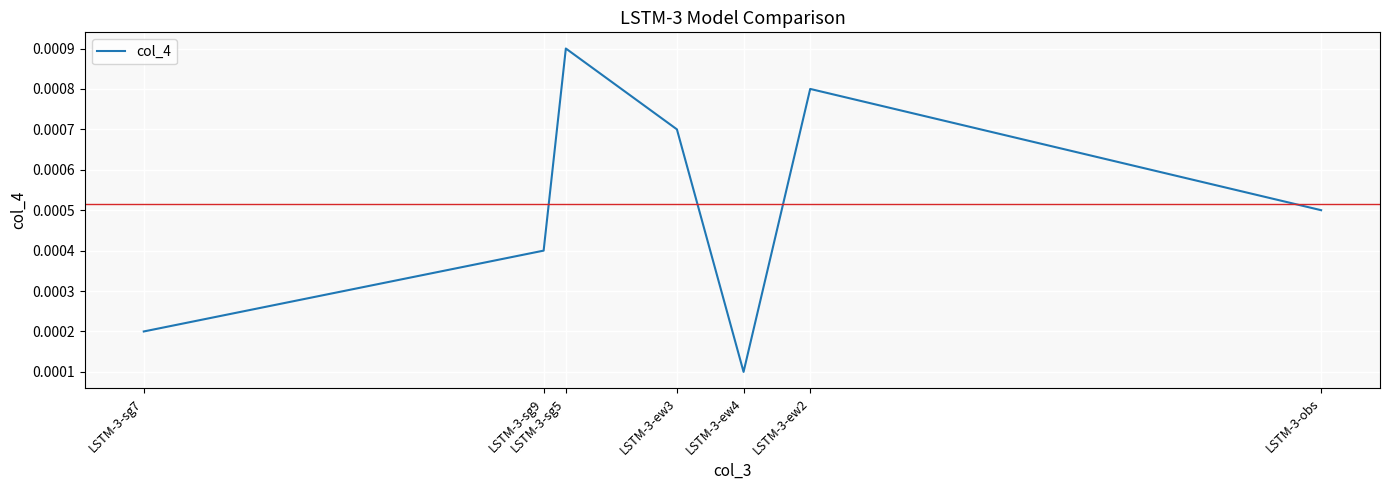

List the labels in order of value, smallest first.

LSTM-3-ew4, LSTM-3-sg7, LSTM-3-sg9, LSTM-3-obs, LSTM-3-ew3, LSTM-3-ew2, LSTM-3-sg5